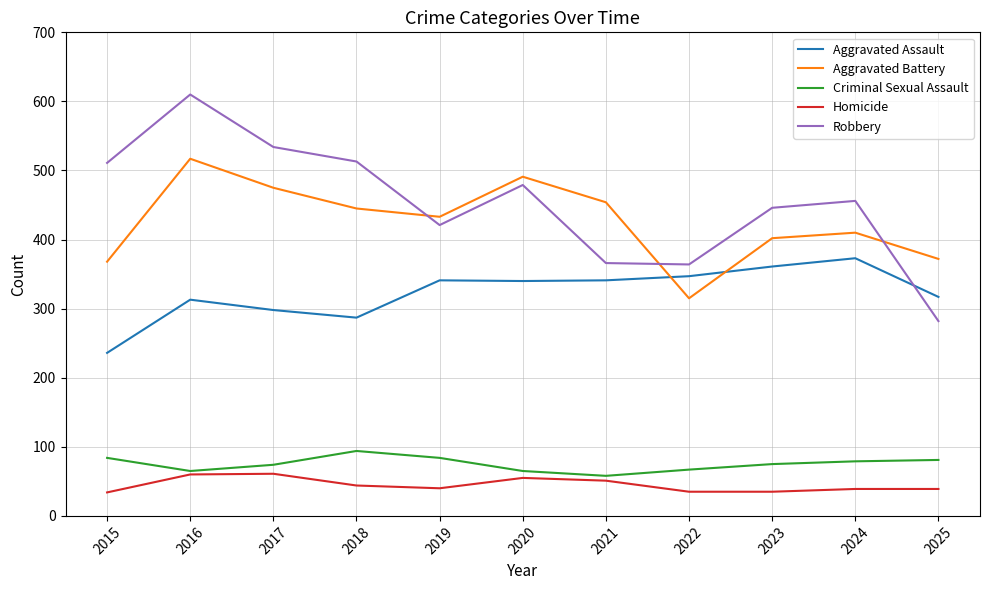

How many data points in Aggravated Assault are less than 340?

5